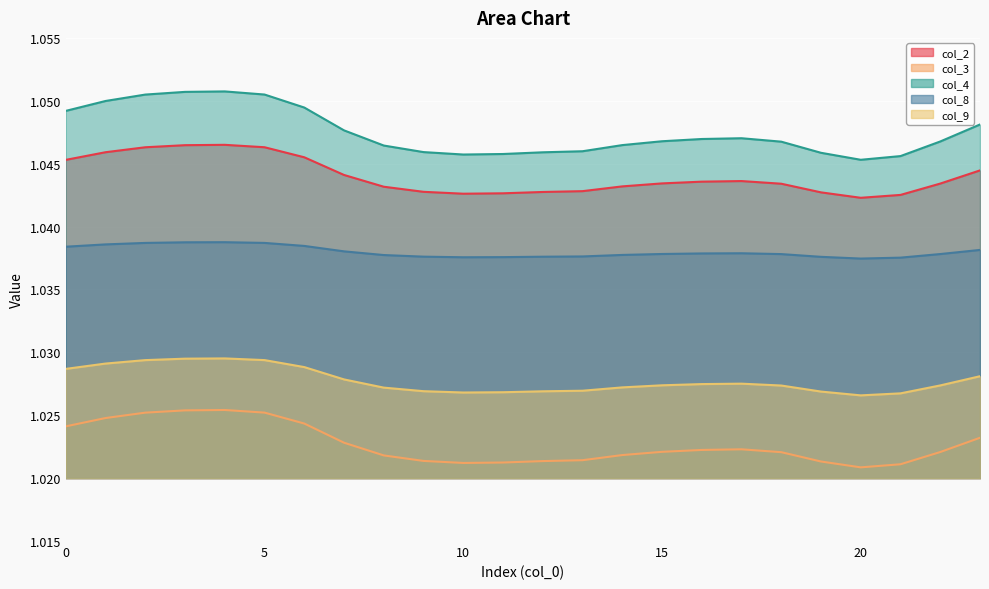

At which label is col_8 closest to 1?

20